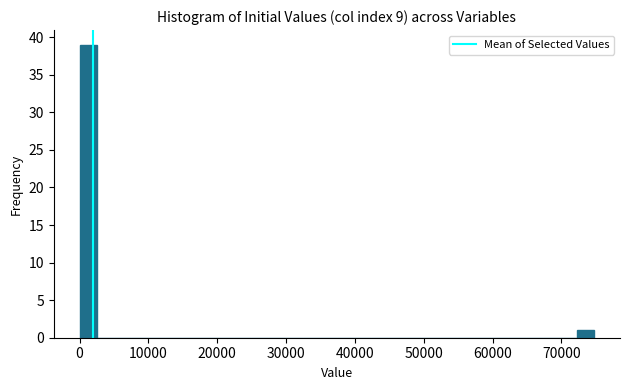

Read against the x-axis, roughly where is the centre of the tallest bar?

1000